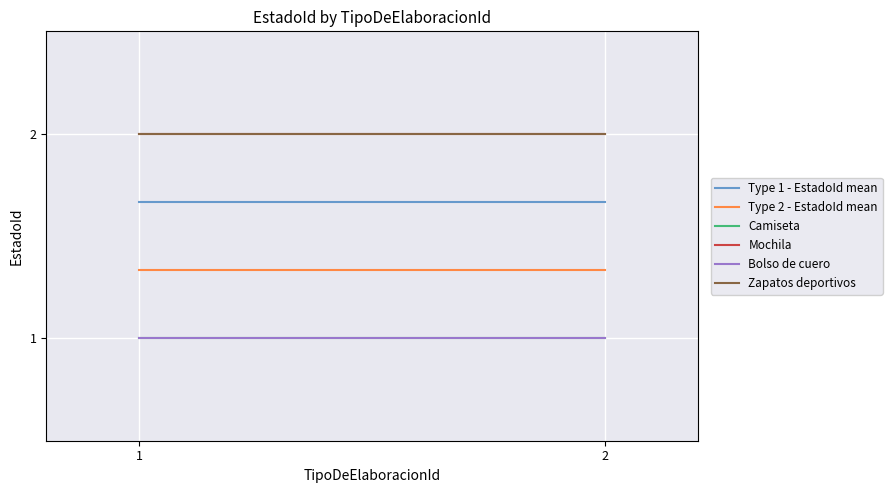

Where is Type 1 - EstadoId mean nearest to the value 1?

1